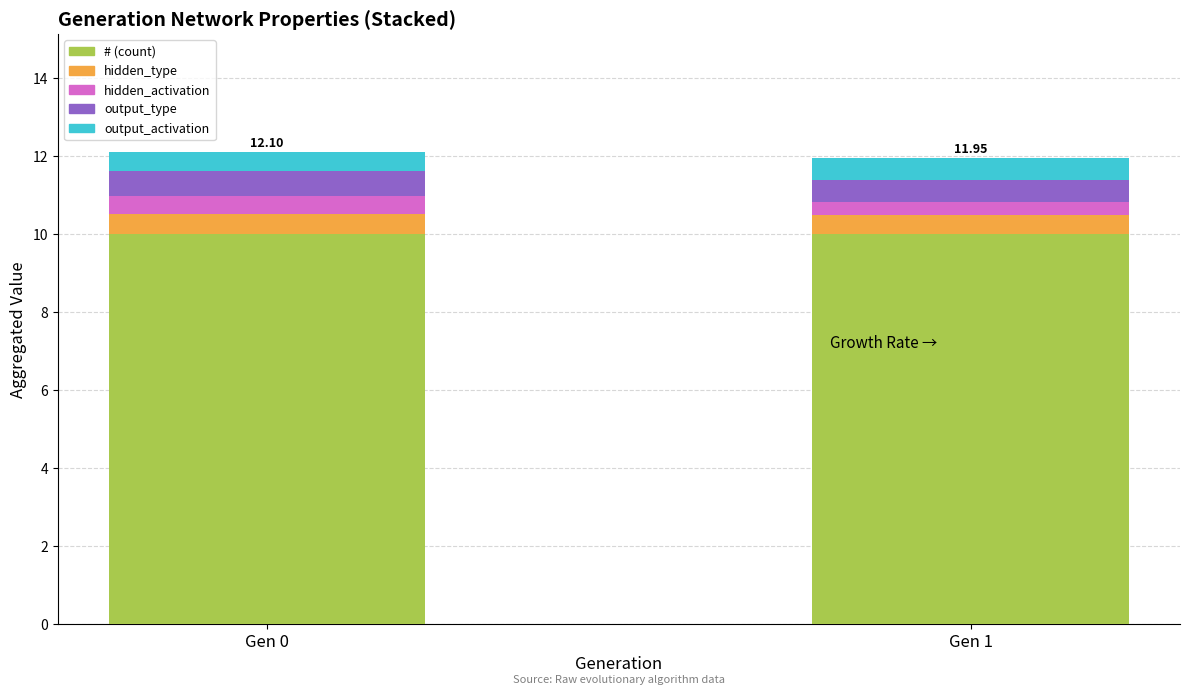

Are the bars horizontal?

No